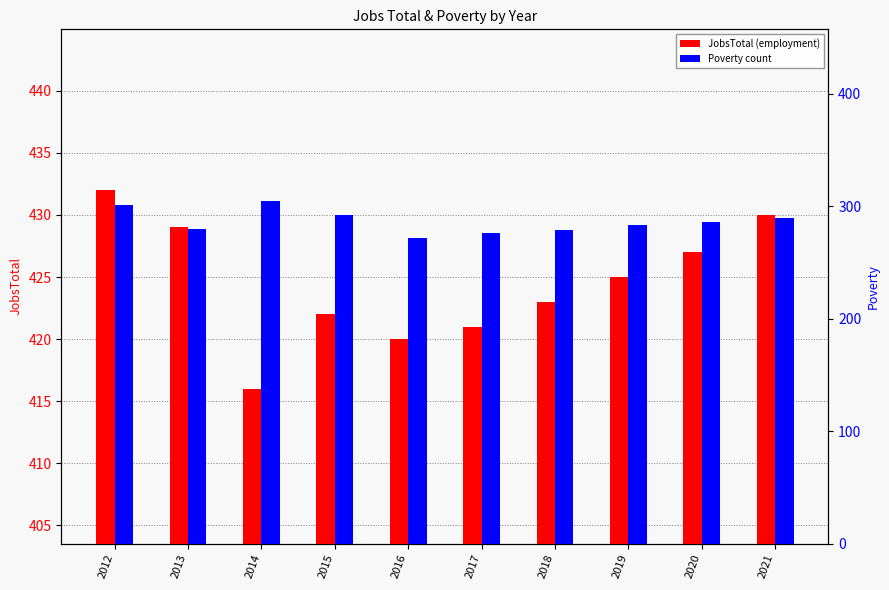

What is the spread (max minus min) of values at 2020?

141